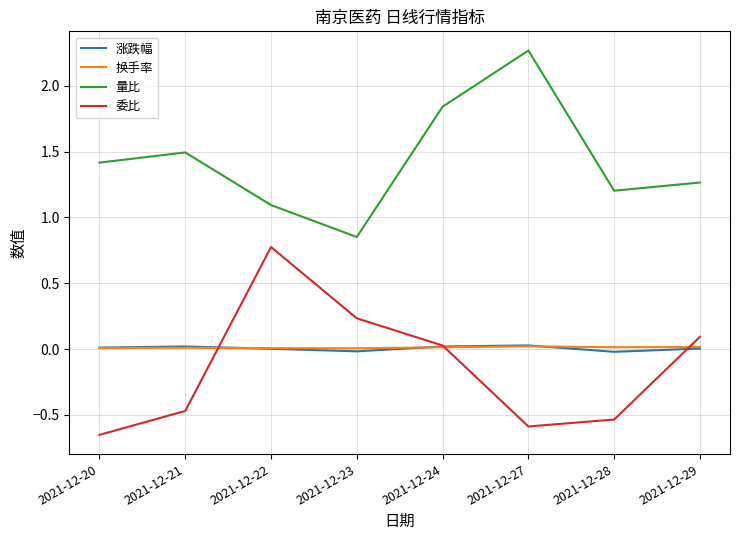

True or false: 换手率 and 量比 cross at least once.

False